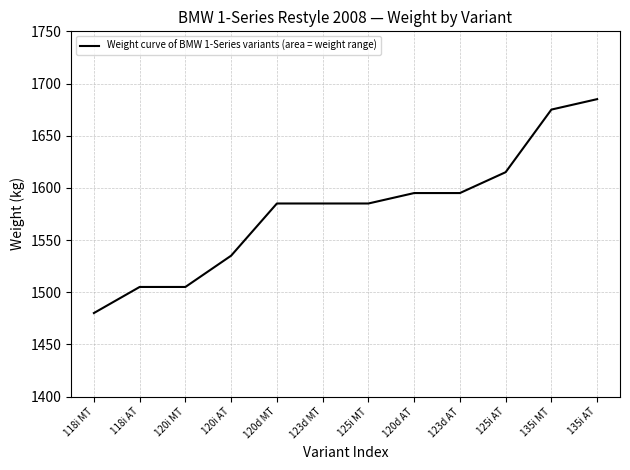

Read the value at 120i MT, to the nearest 50.

1500